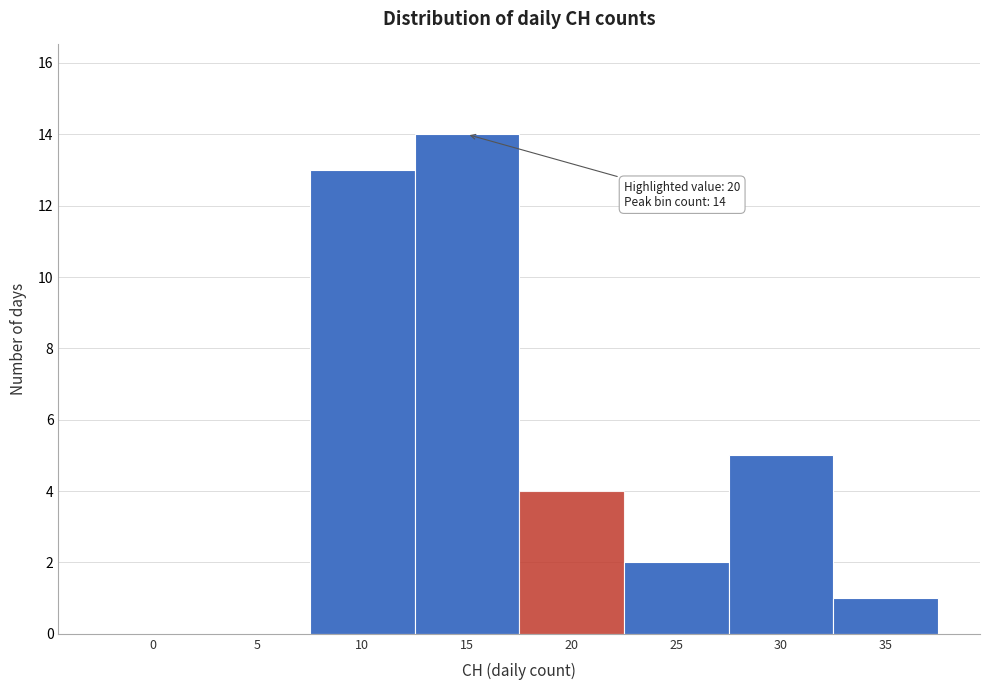

Reading left to right, what are all the values shown in this chart?

0=0	5=0	10=13	15=14	20=4	25=2	30=5	35=1